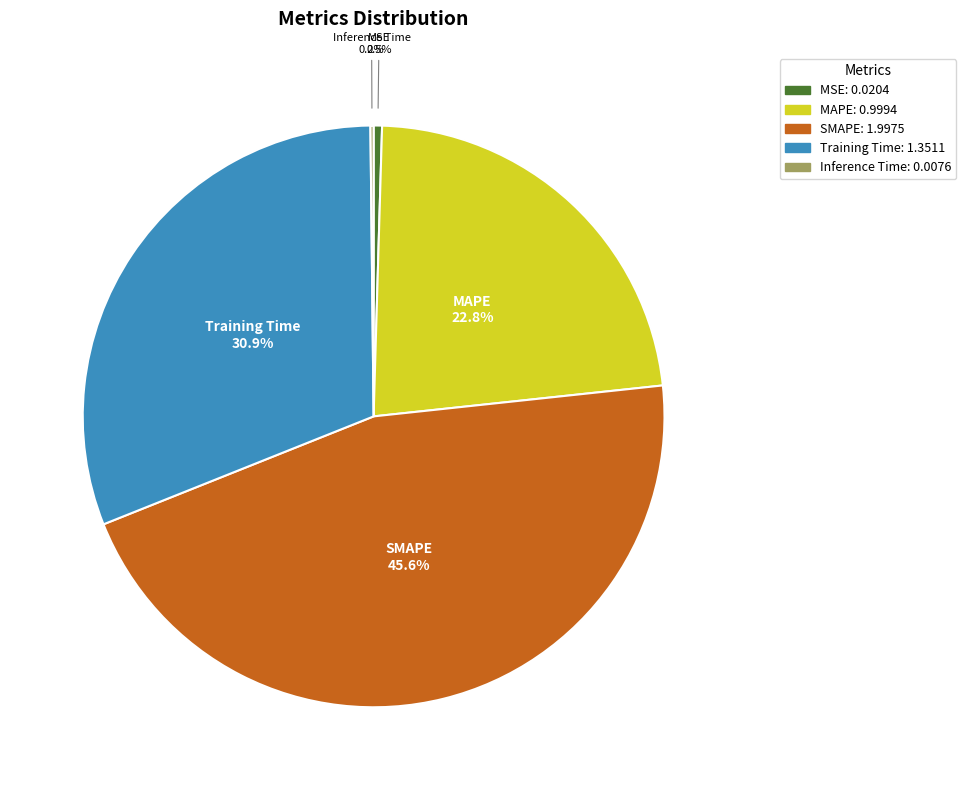

True or false: SMAPE accounts for 46% of the total.

True